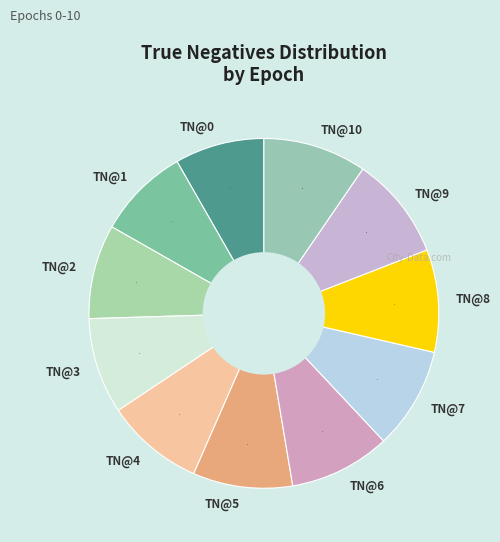

True or false: TN@2 accounts for 19% of the total.

False